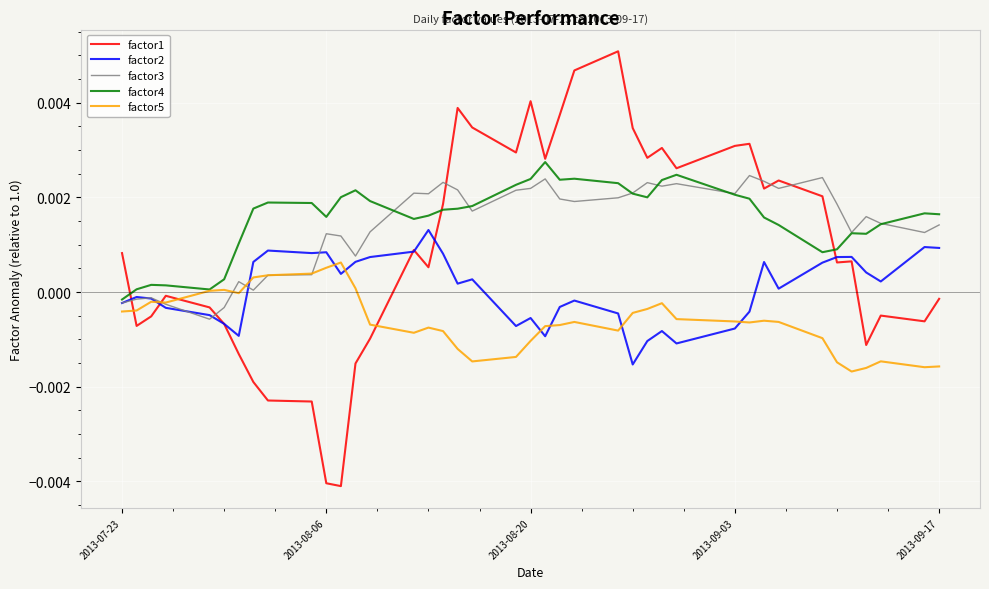

Which series ends up on top after the final intersection of factor5 and factor1?

factor1